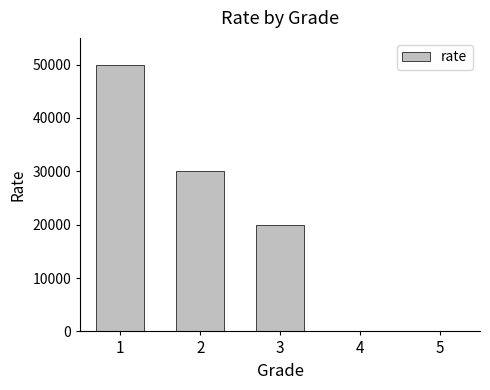

The value at 3 is 19900. True or false?

True